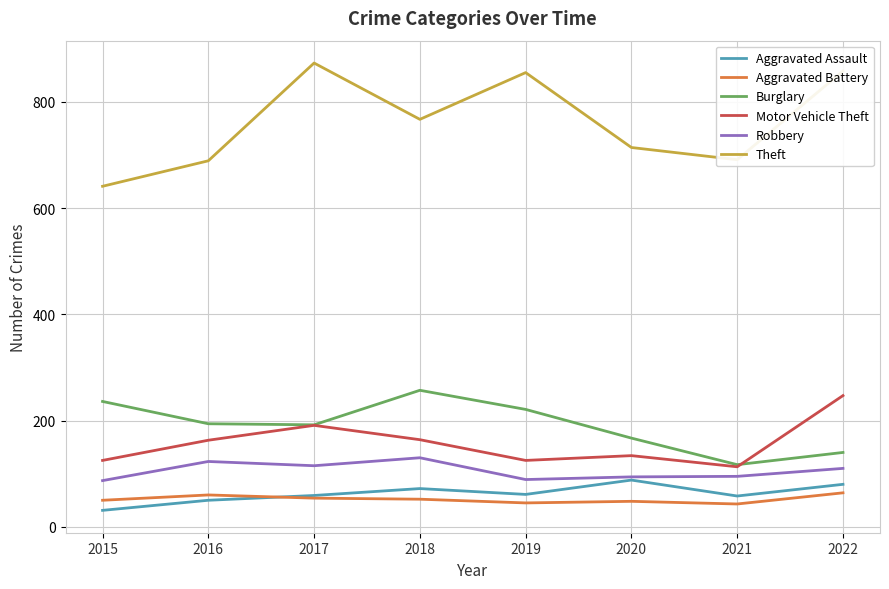

What is the sum of the Robbery values at 2022 and 2017?

225